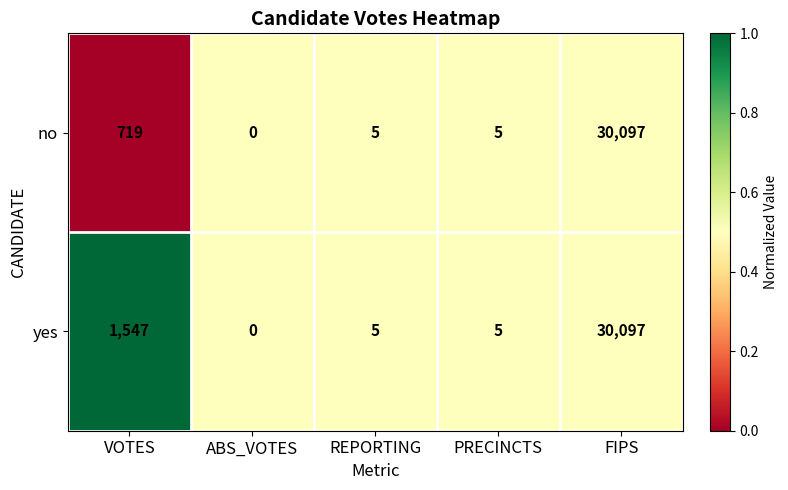

What is the difference between the yes values at ABS_VOTES and REPORTING?

5